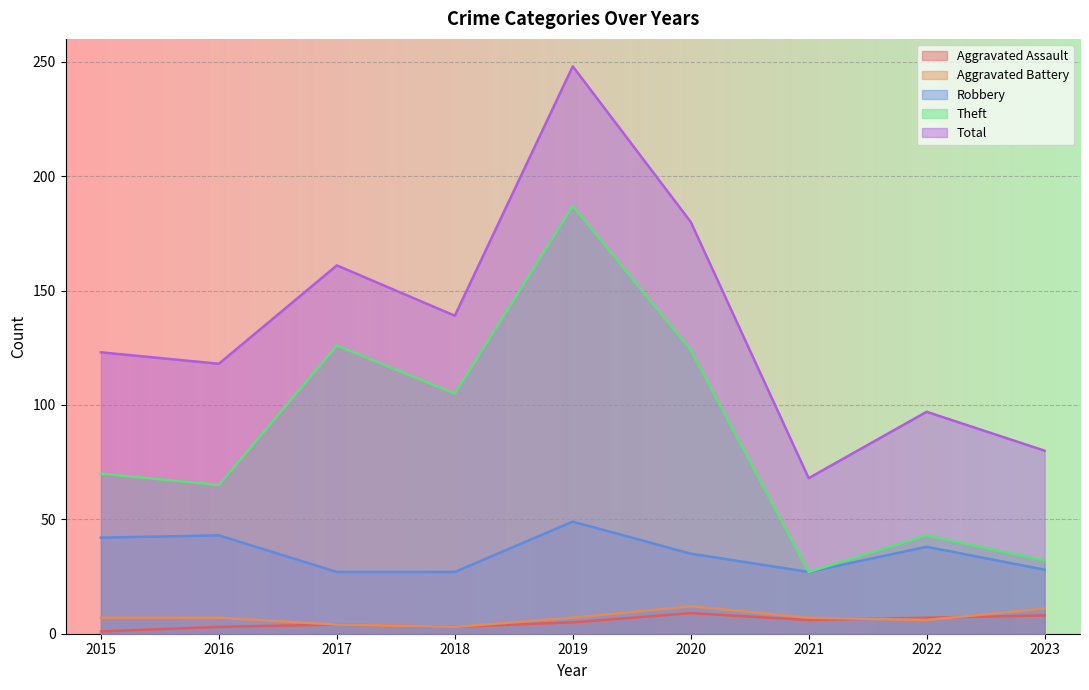

True or false: Aggravated Assault has a value of 1 at 2015.

False